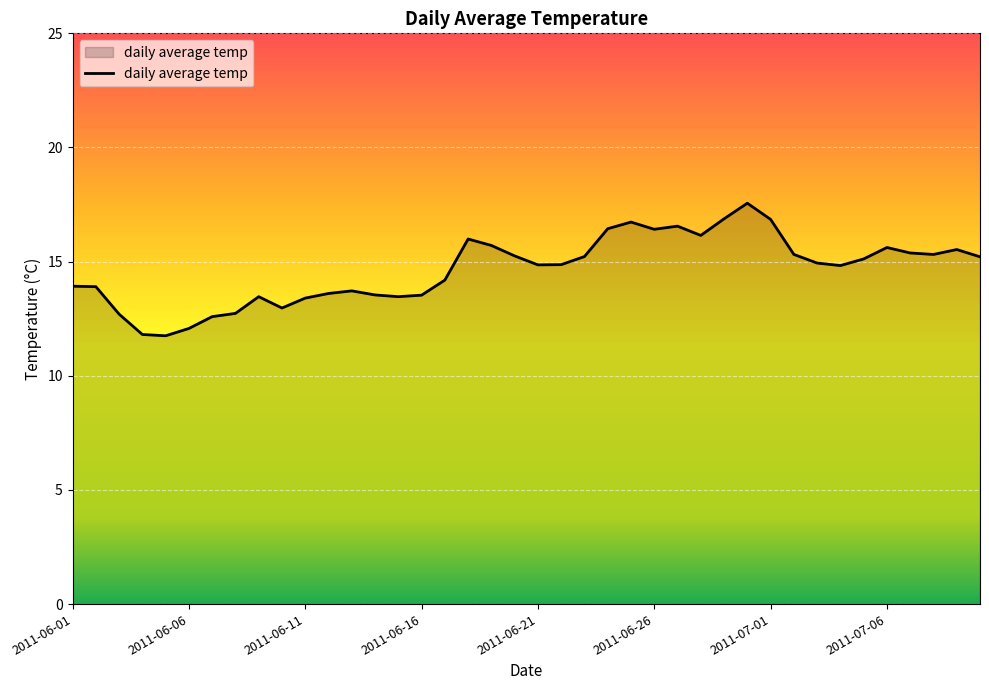

What is the average value?

14.7